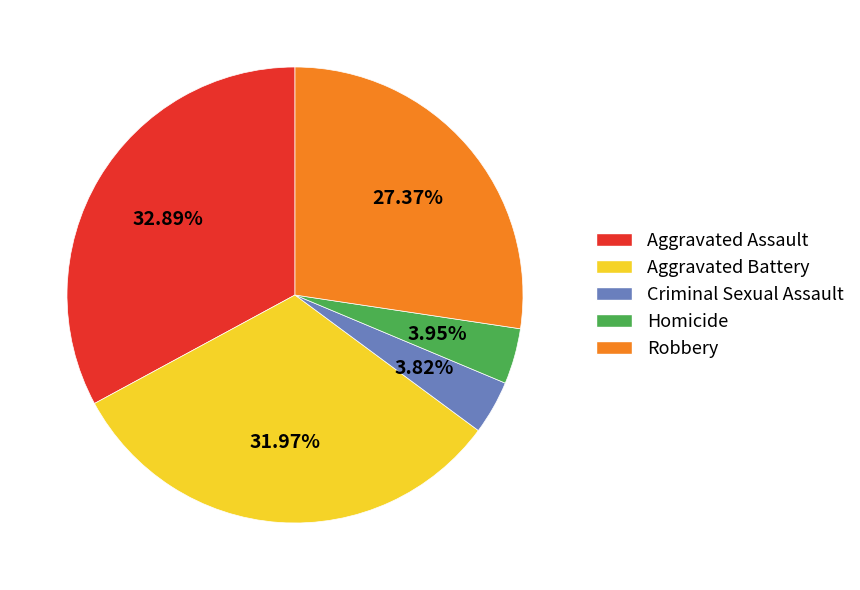

Does Aggravated Assault account for over 50% of the chart?

No